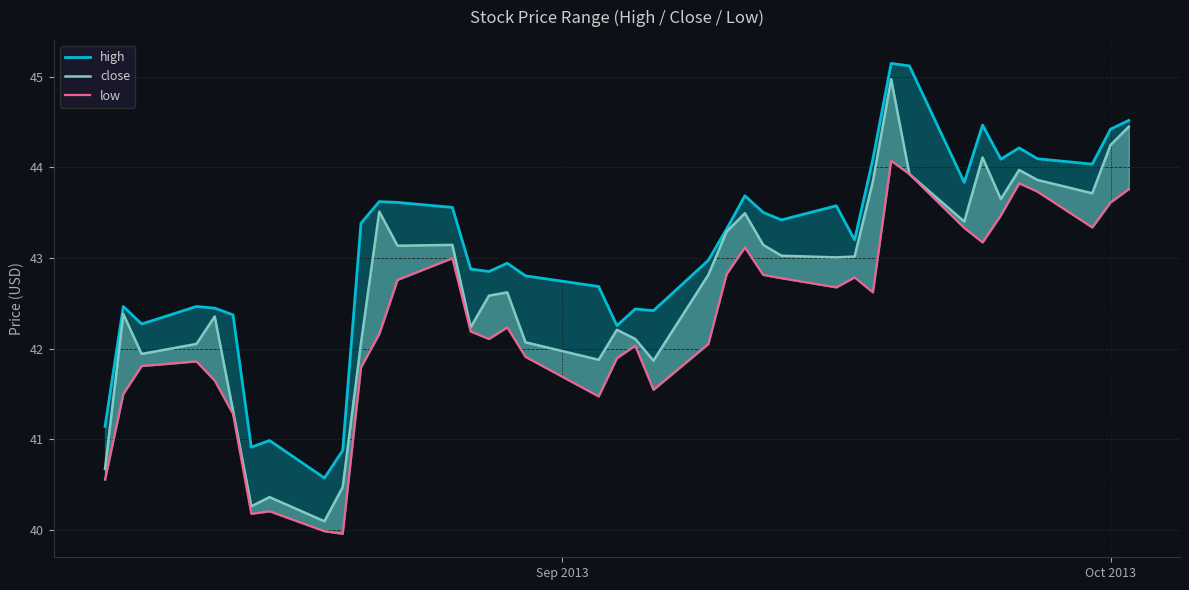

True or false: high and close cross at least once.

False